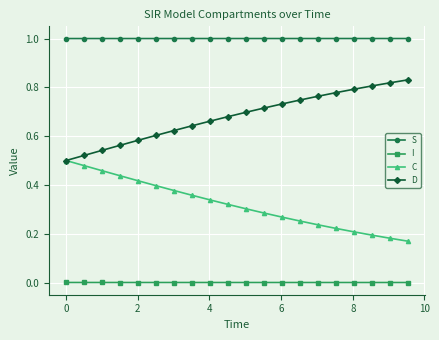

Which series has the largest total across all categories?

S